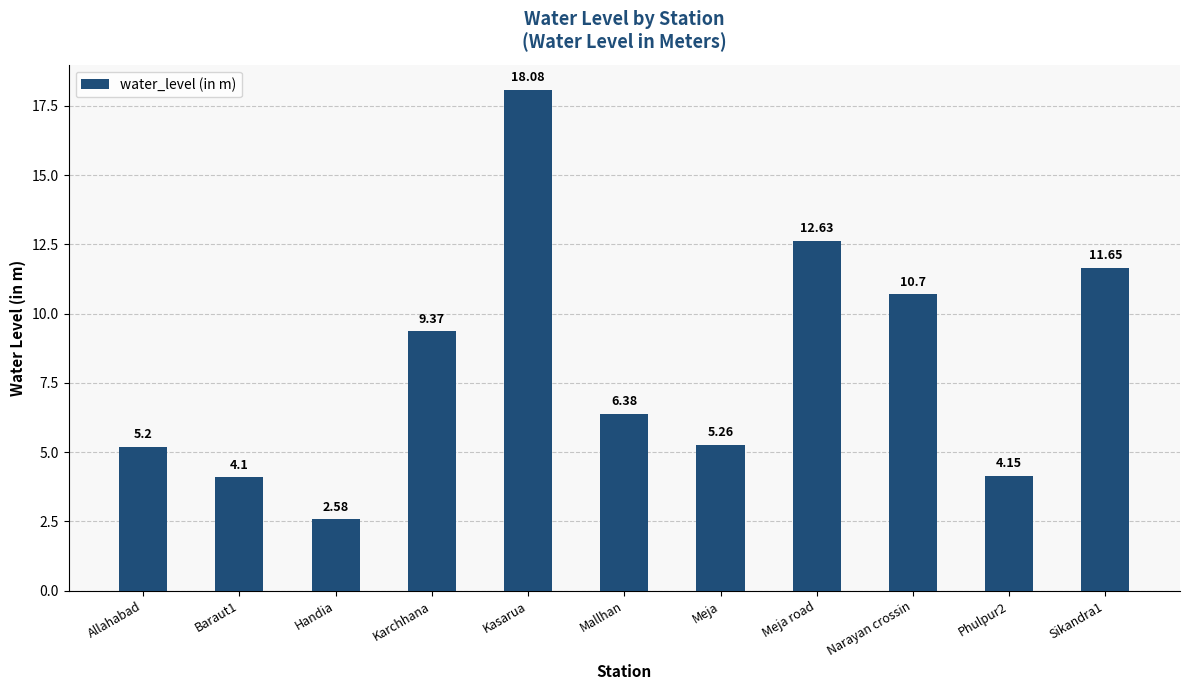

Where does the data first go above 6?

Karchhana